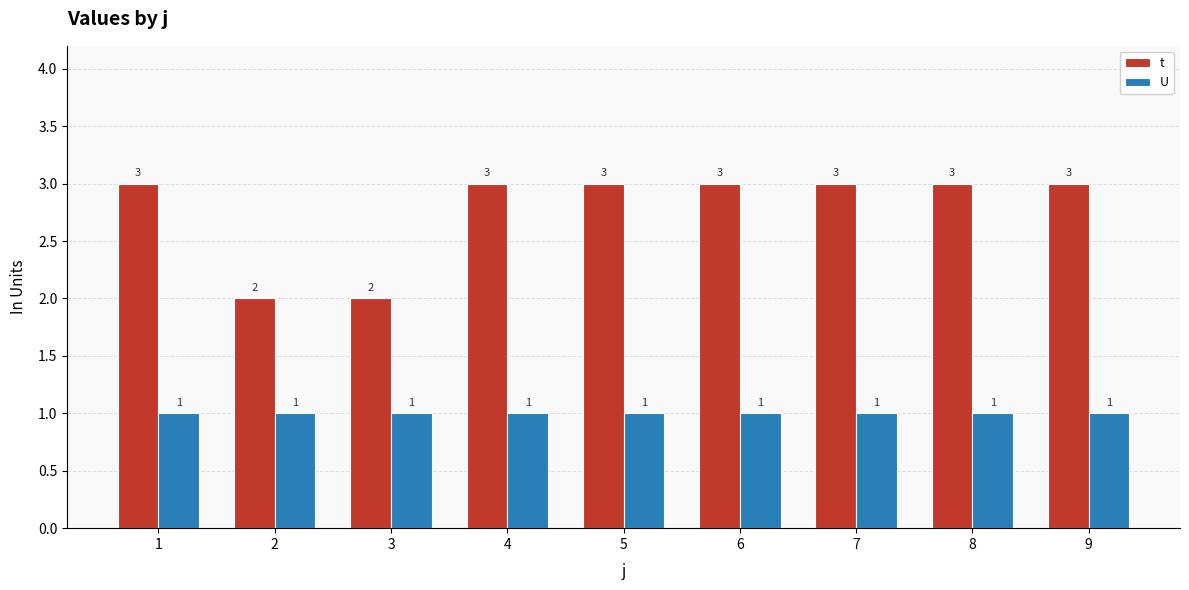

How many groups of bars are there?

9